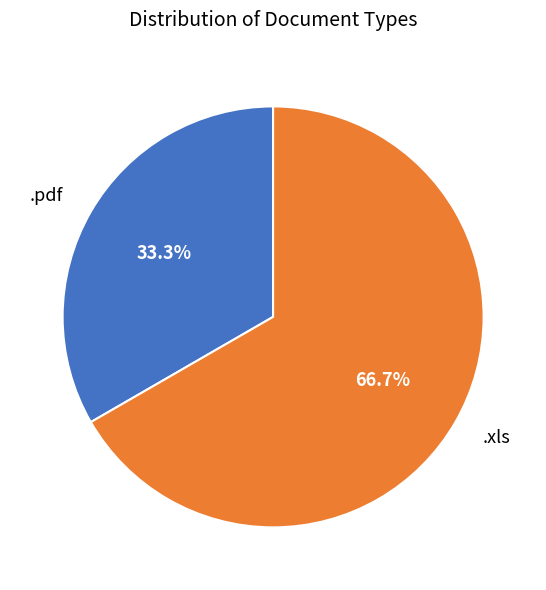

Count the number of slices in the pie.

2